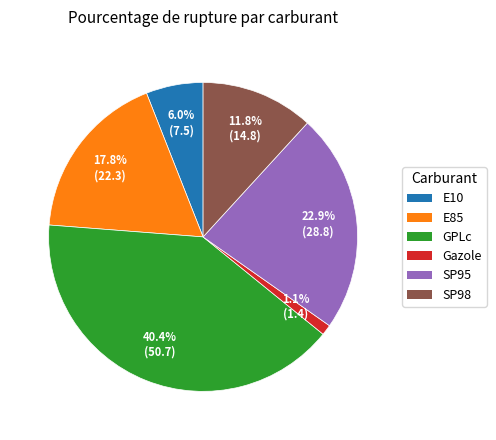

Is there any slice that represents more than half of the pie?

No